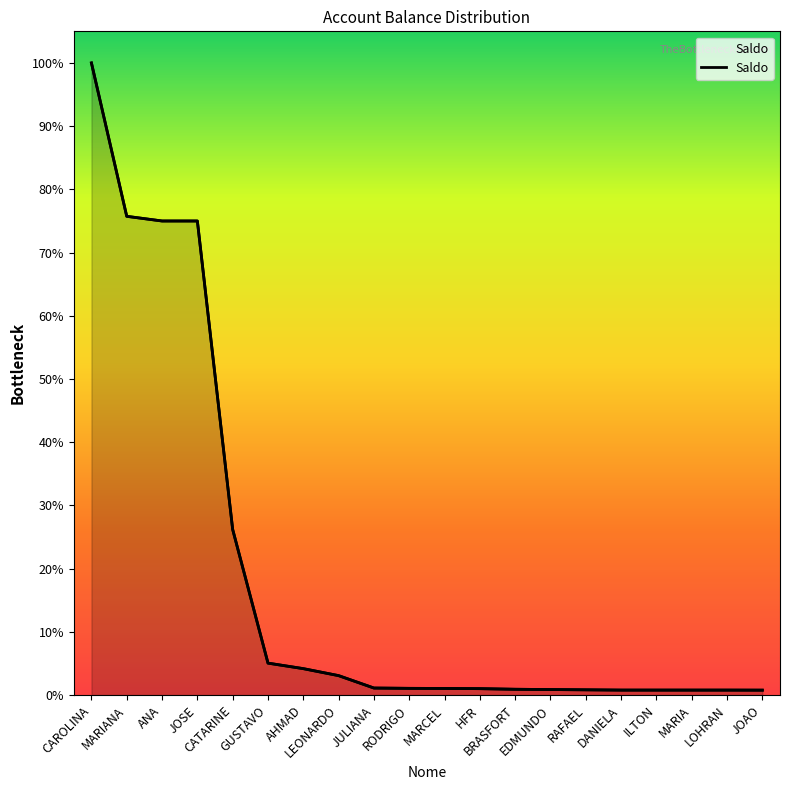

List the labels in order of value, largest first.

CAROLINA, MARIANA, ANA, JOSE, CATARINE, GUSTAVO, AHMAD, LEONARDO, JULIANA, RODRIGO, MARCEL, HFR, BRASFORT, EDMUNDO, RAFAEL, DANIELA, ILTON, MARIA, LOHRAN, JOAO